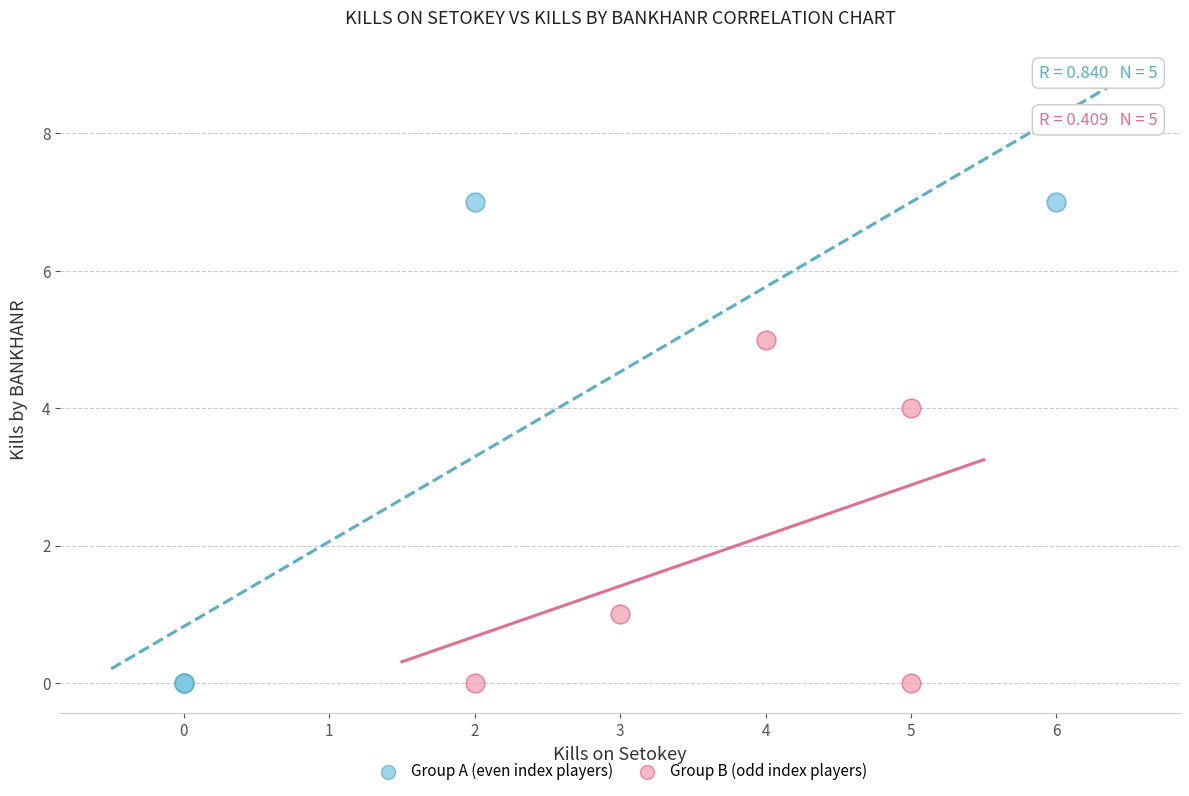

Which series contains the highest Y value?

Group A (even index players)